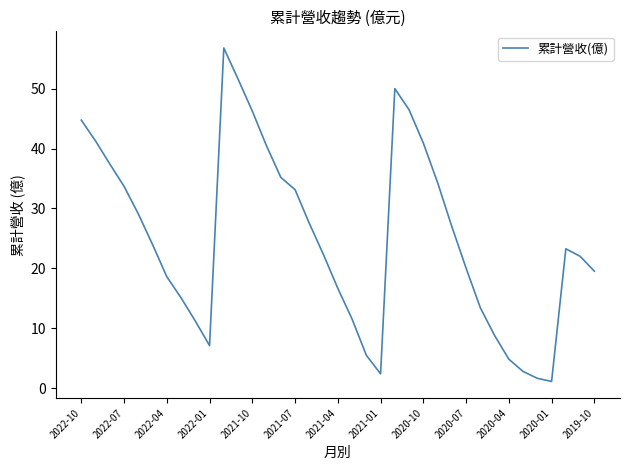

What is the difference between the maximum and minimum values?

55.6